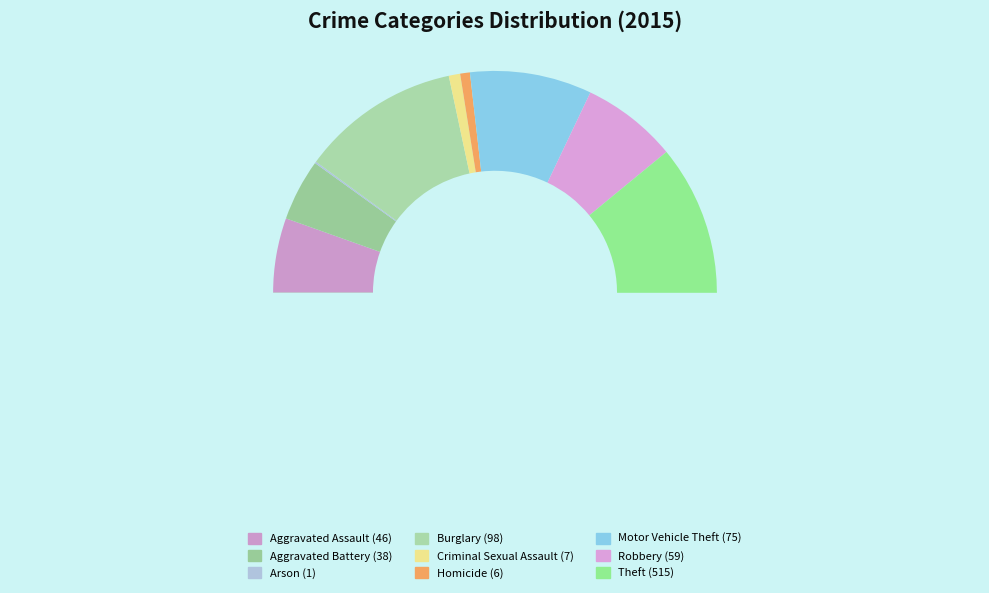

Approximately how many times larger is the value at Aggravated Assault compared to Burglary?

0.5